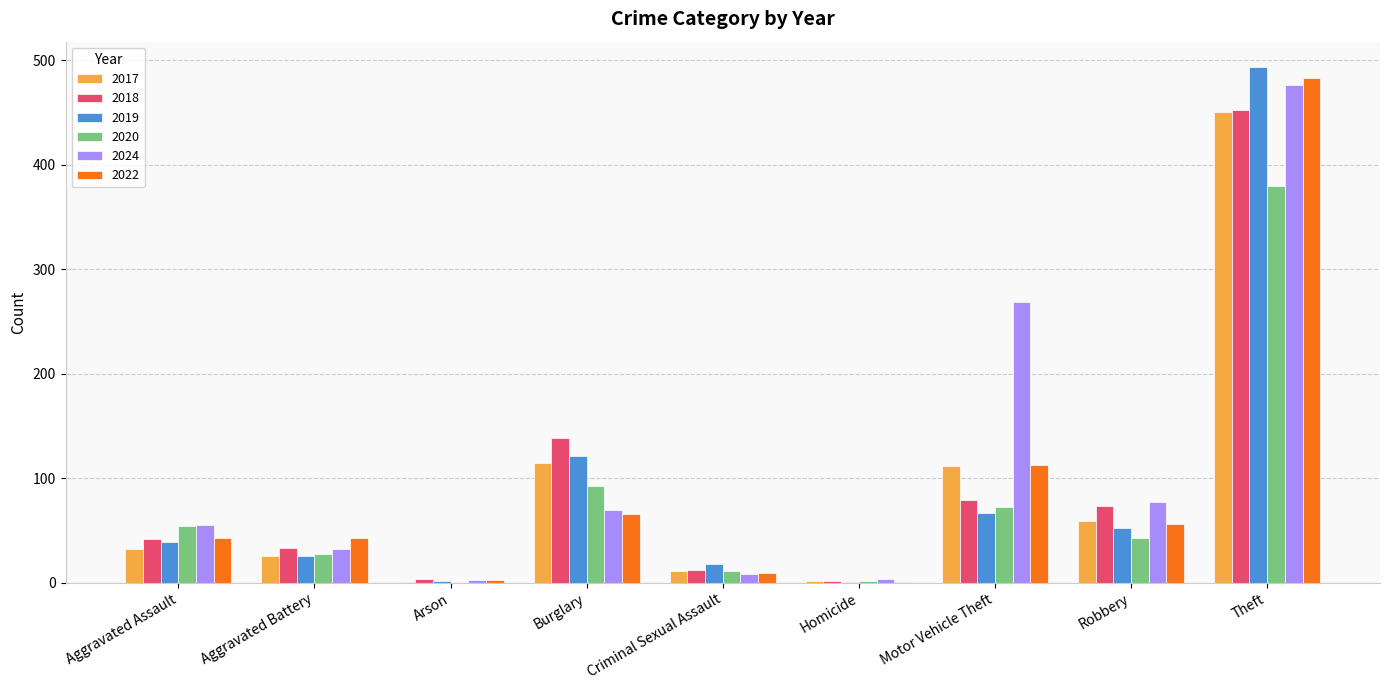

Does the chart contain stacked bars?

No